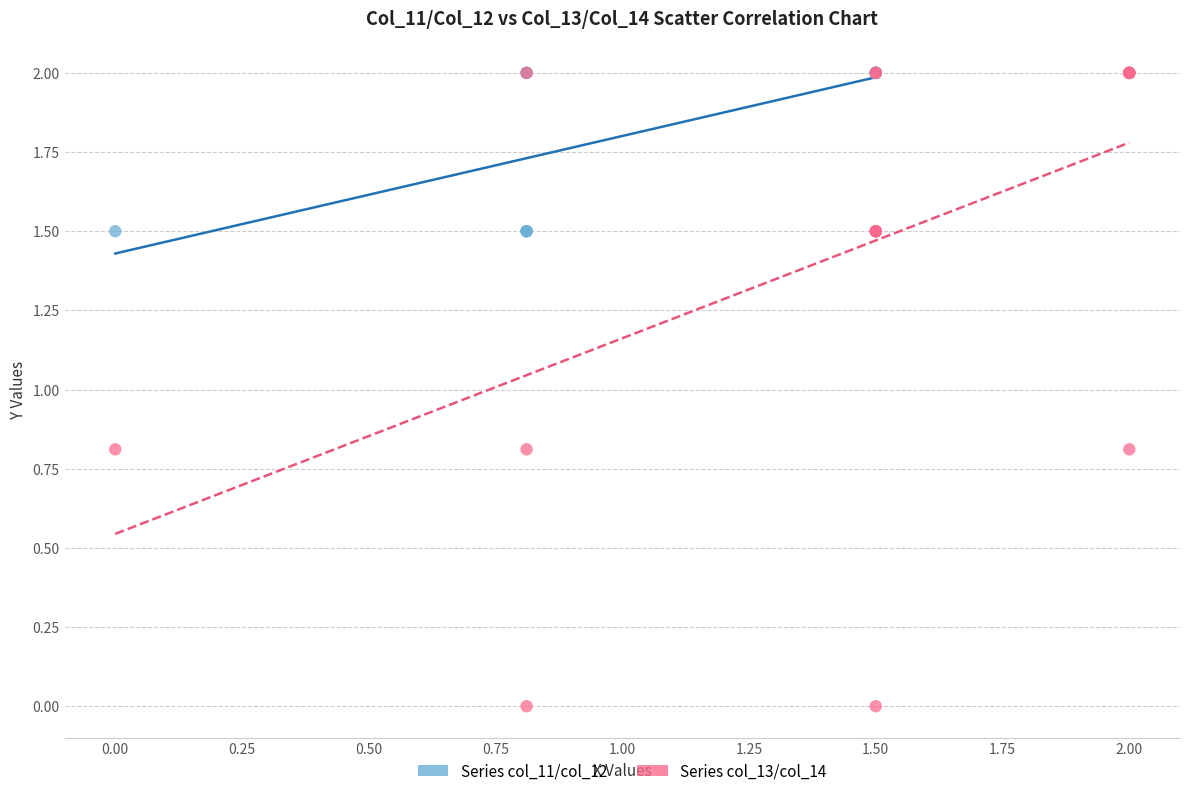

Which series has the largest Y range (max minus min)?

Series col_13/col_14